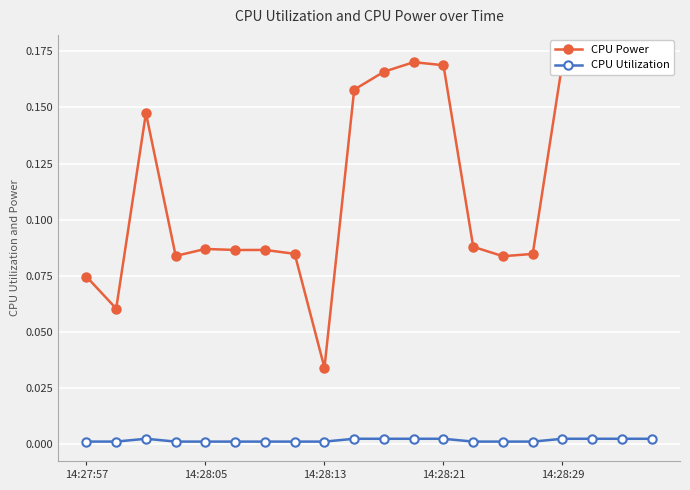

True or false: CPU Utilization has more than 0 points higher than both neighbors.

True